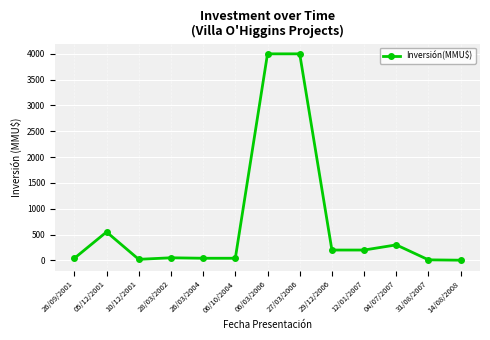

What is the sum of the values at 26/03/2004 and 12/01/2007?

241.0